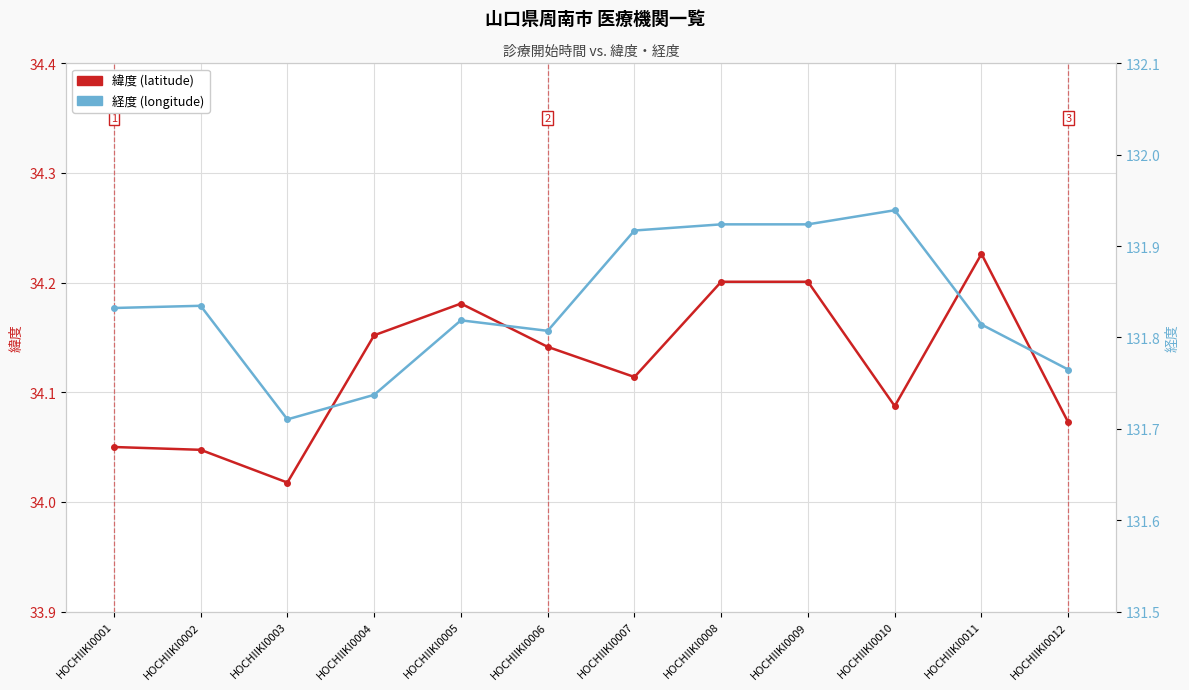

Reading left to right, list all the values displayed in this chart.

緯度: 34.1	34.0	34.0	34.2	34.2	34.1	34.1	34.2	34.2	34.1	34.2	34.1
経度: 131.8	131.8	131.7	131.7	131.8	131.8	131.9	131.9	131.9	131.9	131.8	131.8